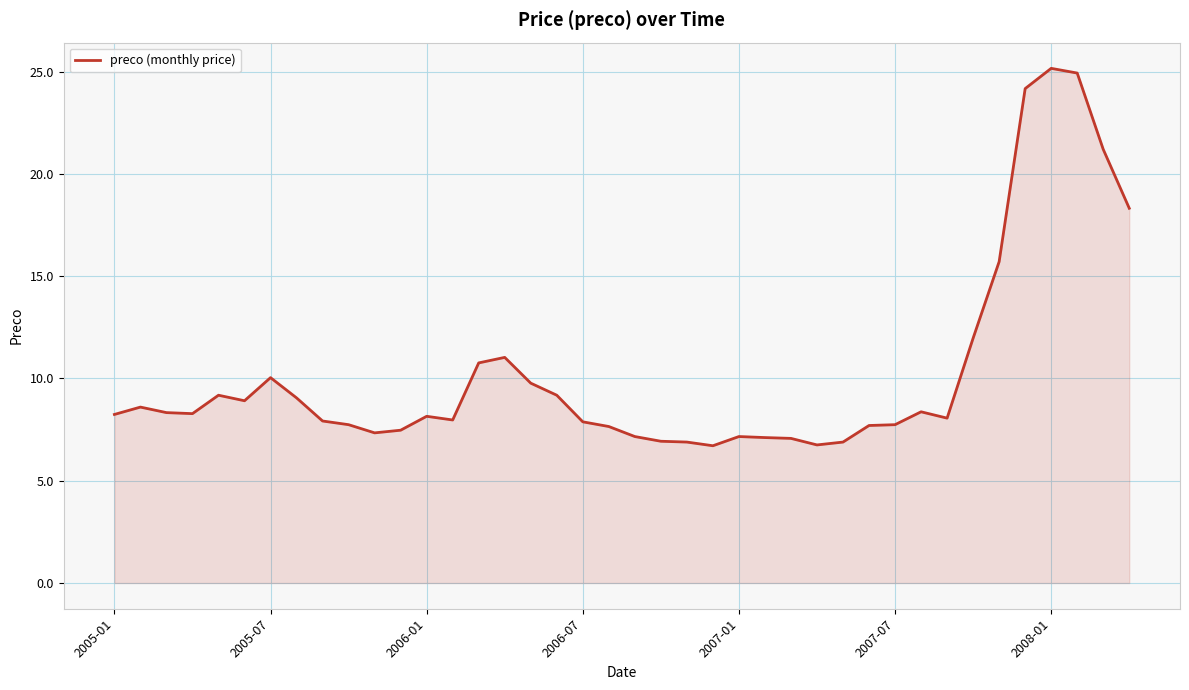

What is the maximum value shown in the chart?

25.2